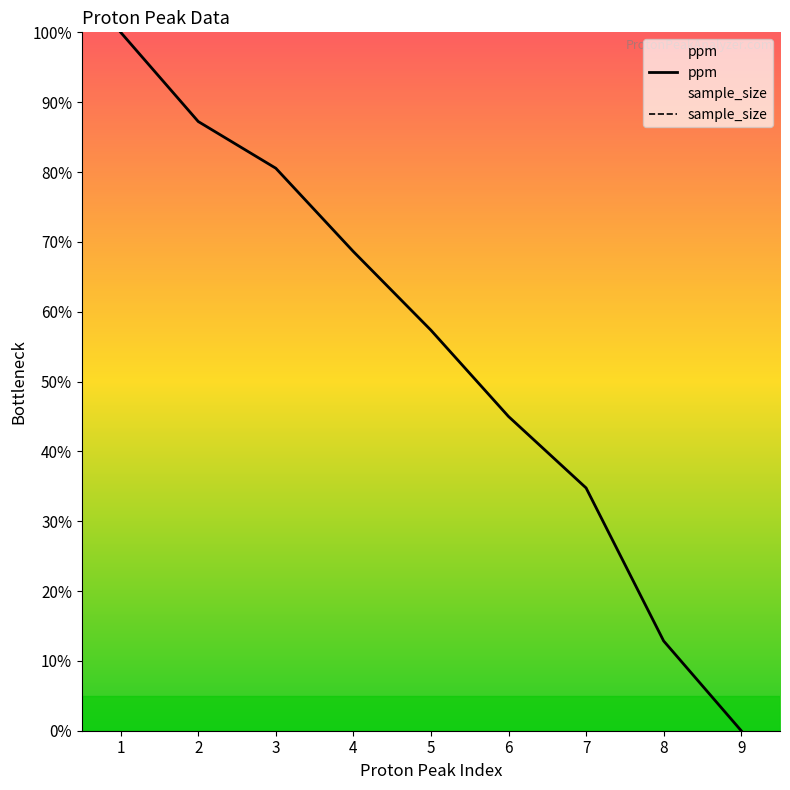

What is the change in value from 1 to 5?

-42.7